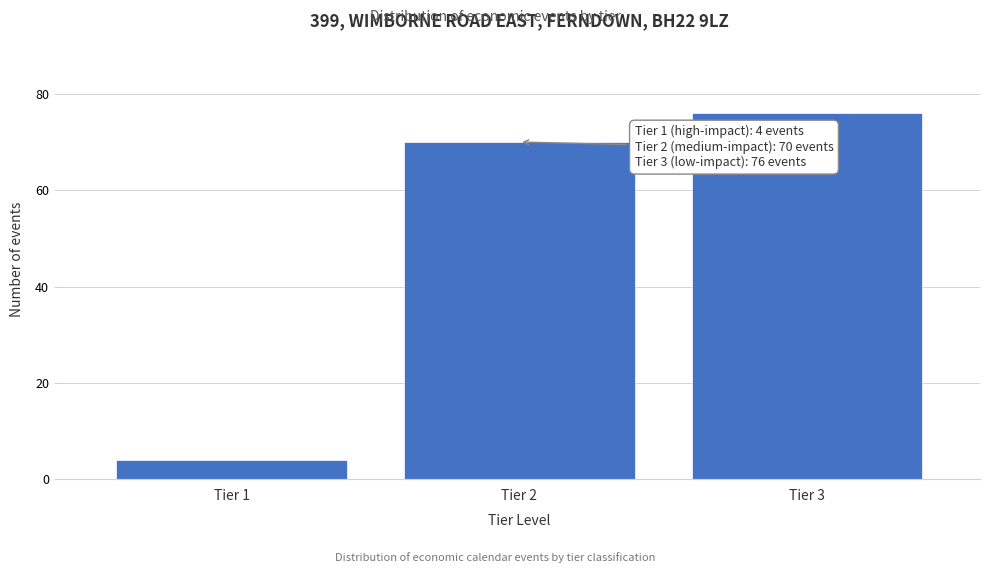

Reading left to right, extract all data points from this chart.

Tier 1=4	Tier 2=70	Tier 3=76